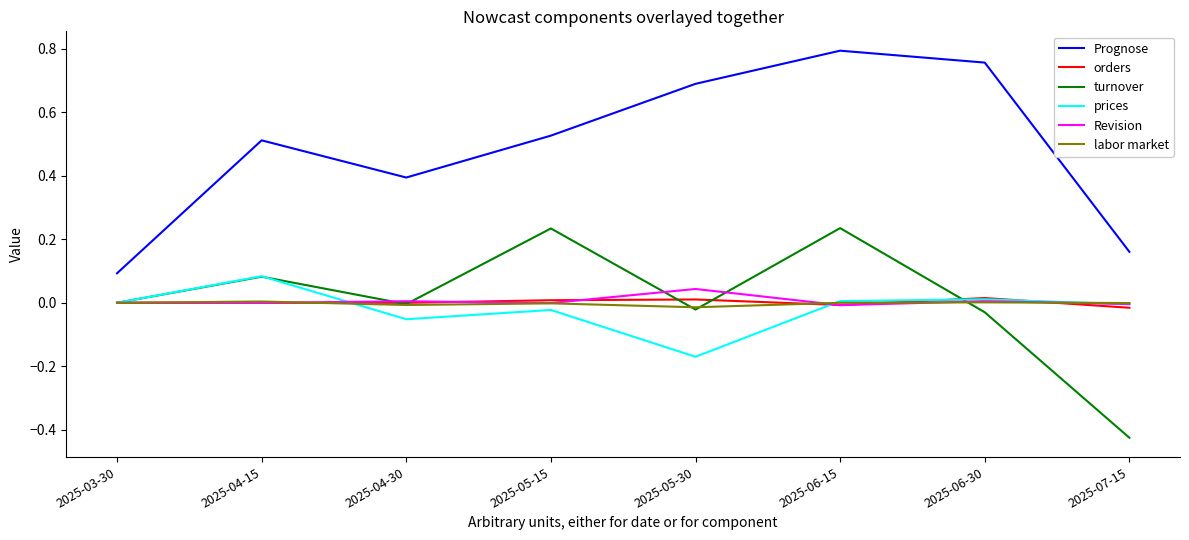

At how many categories does at least one series exceed 0?

8